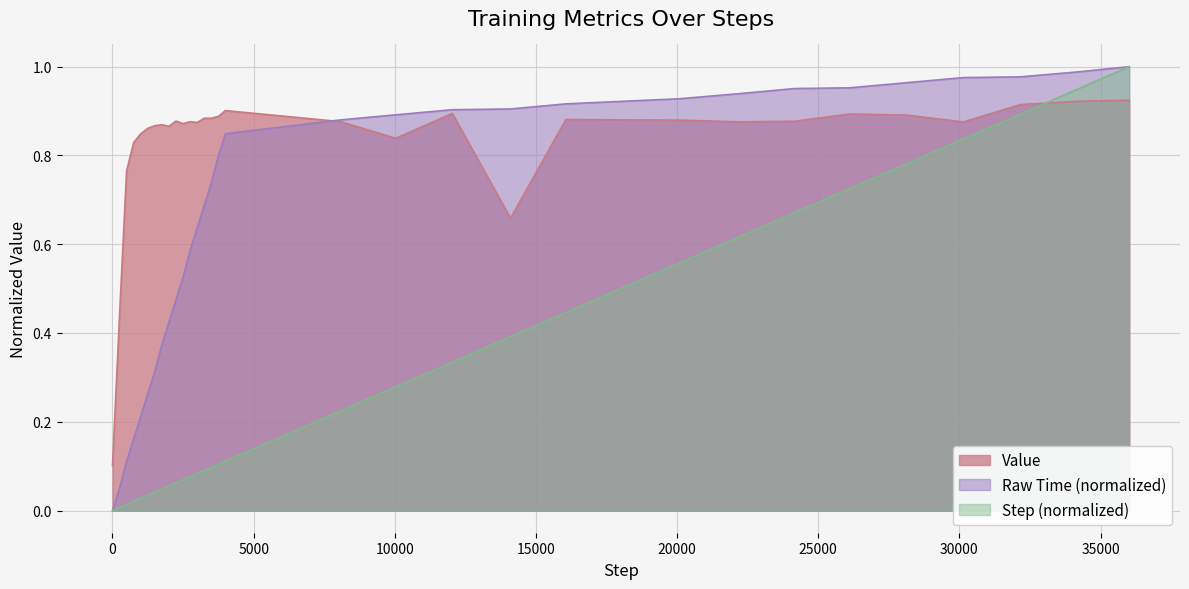

Which has a higher value, 3500 or 36014?

36014